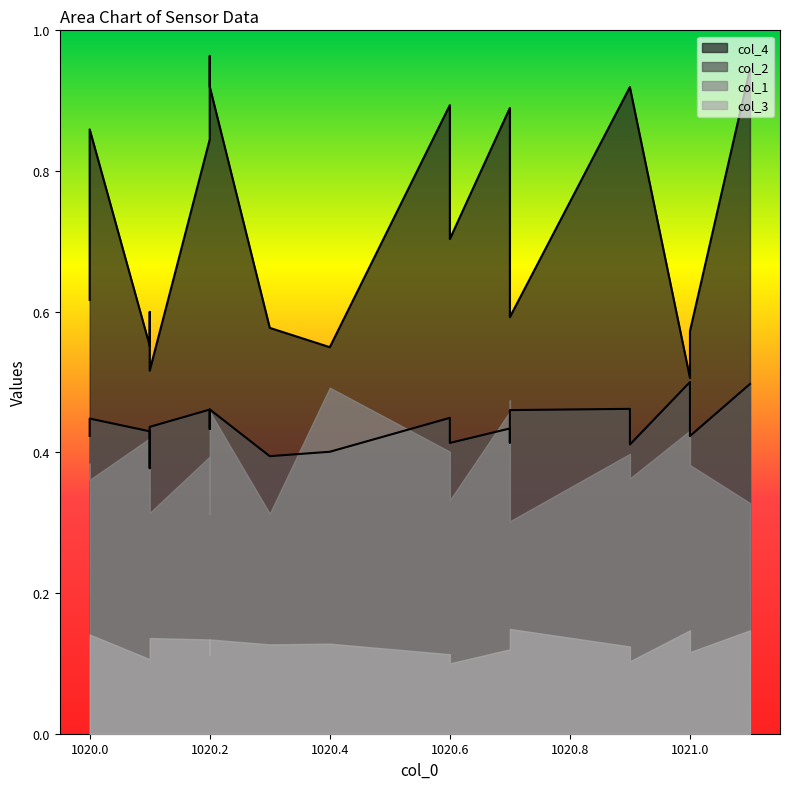

What is the label of the 11th point from the right?

1020.4